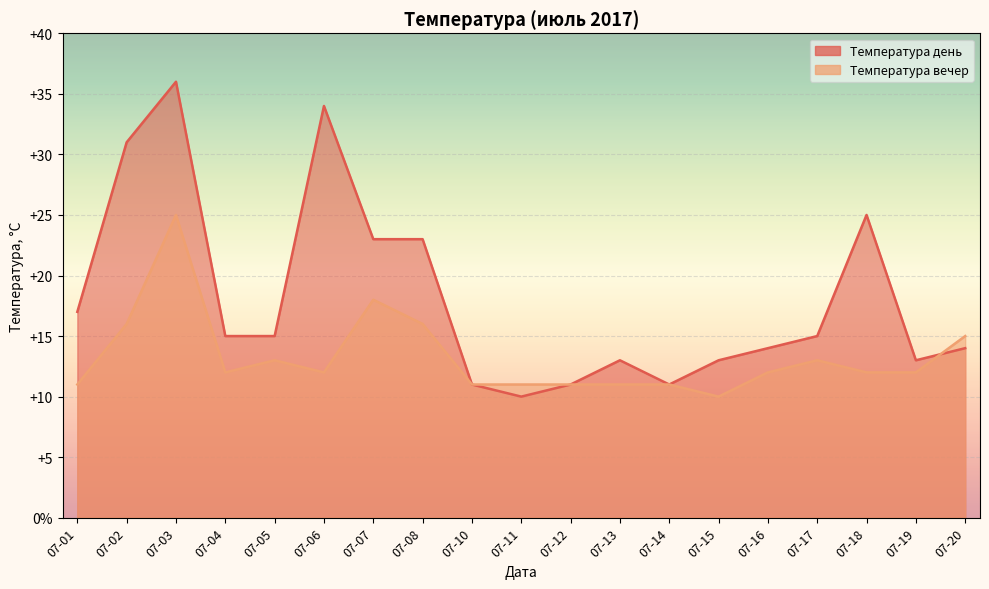

What is the difference between the second highest and minimum values in the Температура день series?

24